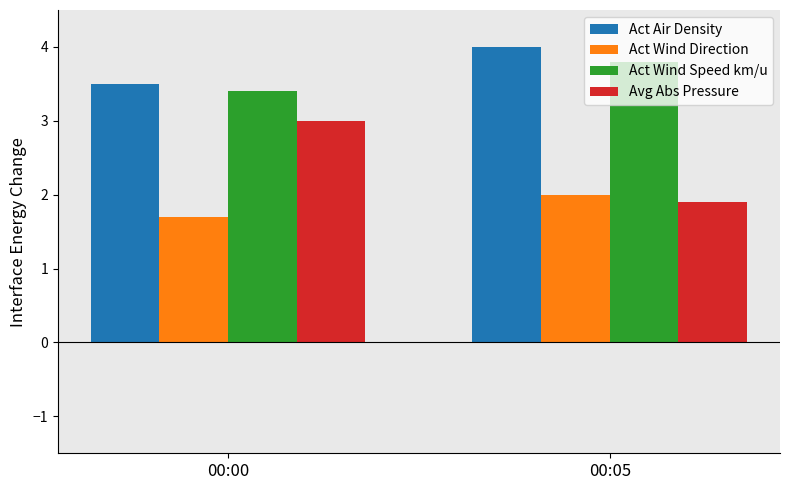

What is the sum of all Act Wind Speed km/u values?

7.2